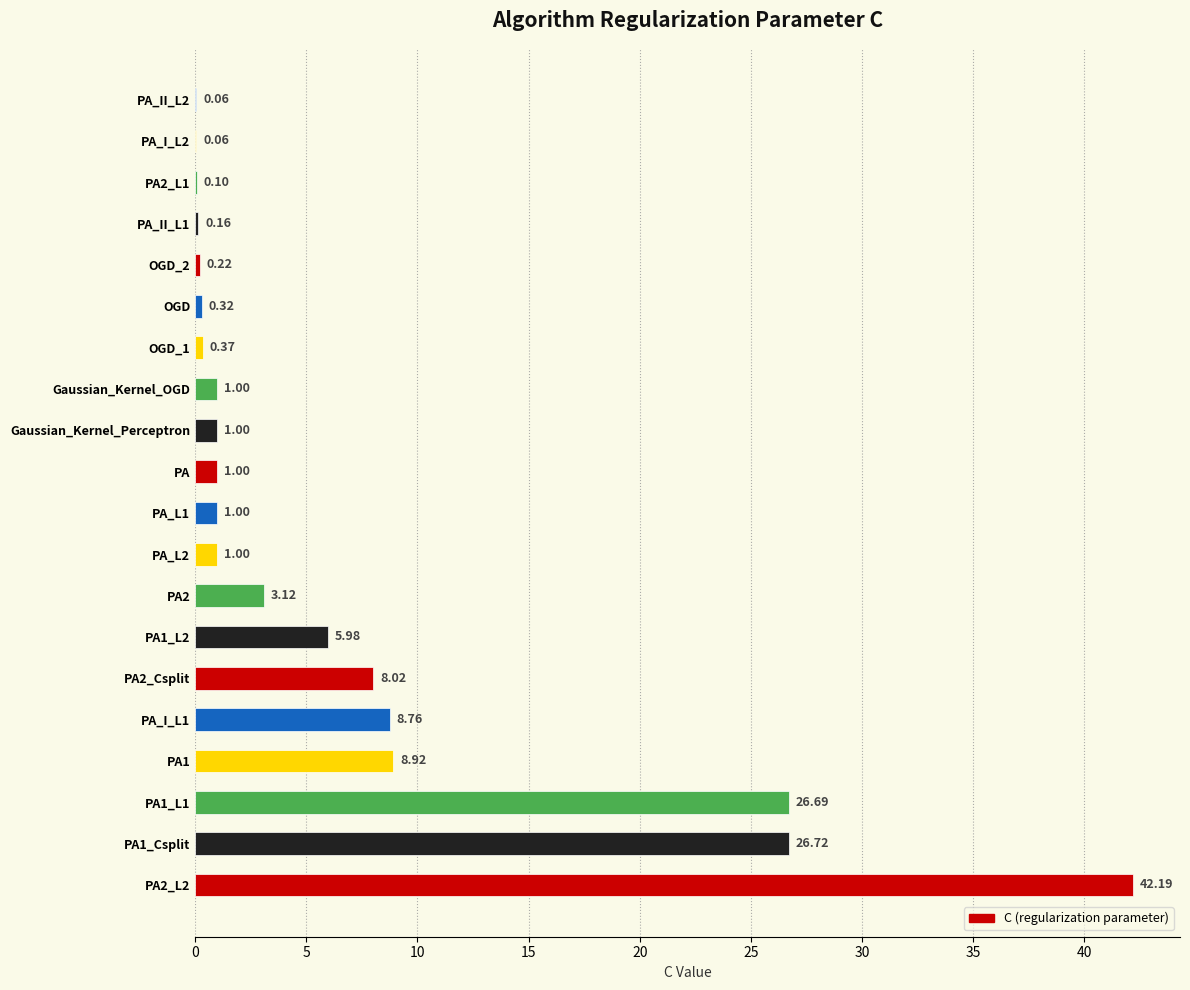

How many distinct data groups are displayed?

1